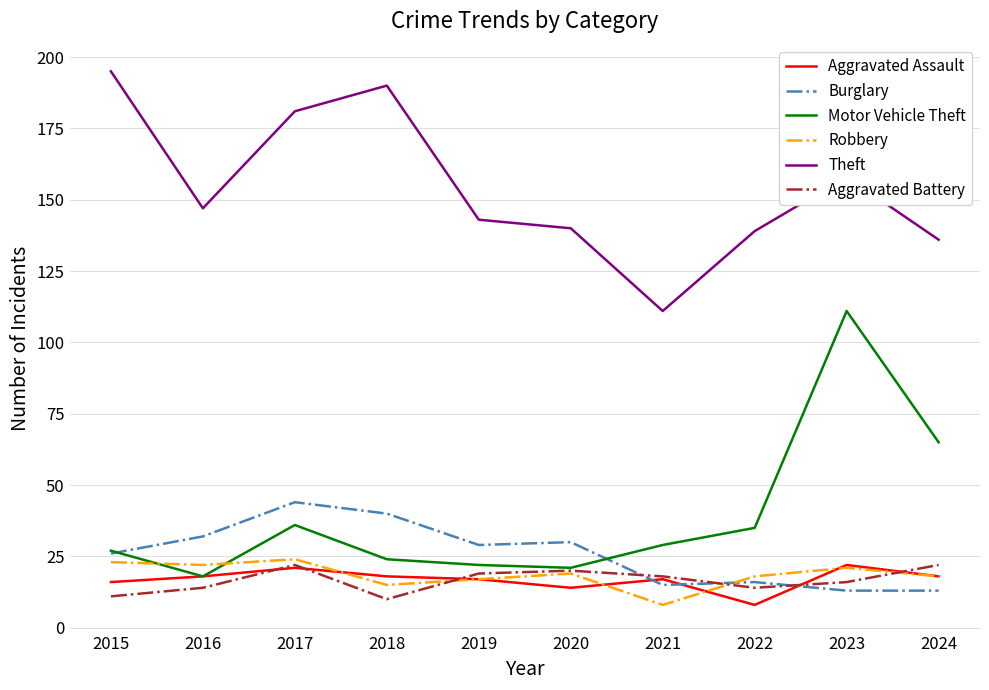

True or false: Theft and Burglary cross at least once.

False